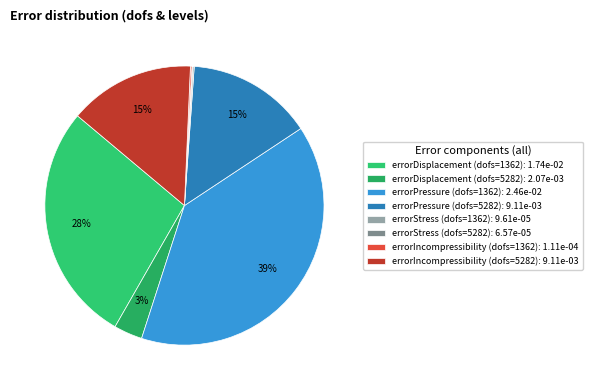

What is the largest slice in the pie chart?

errorPressure (dofs=1362): 2.46e-02